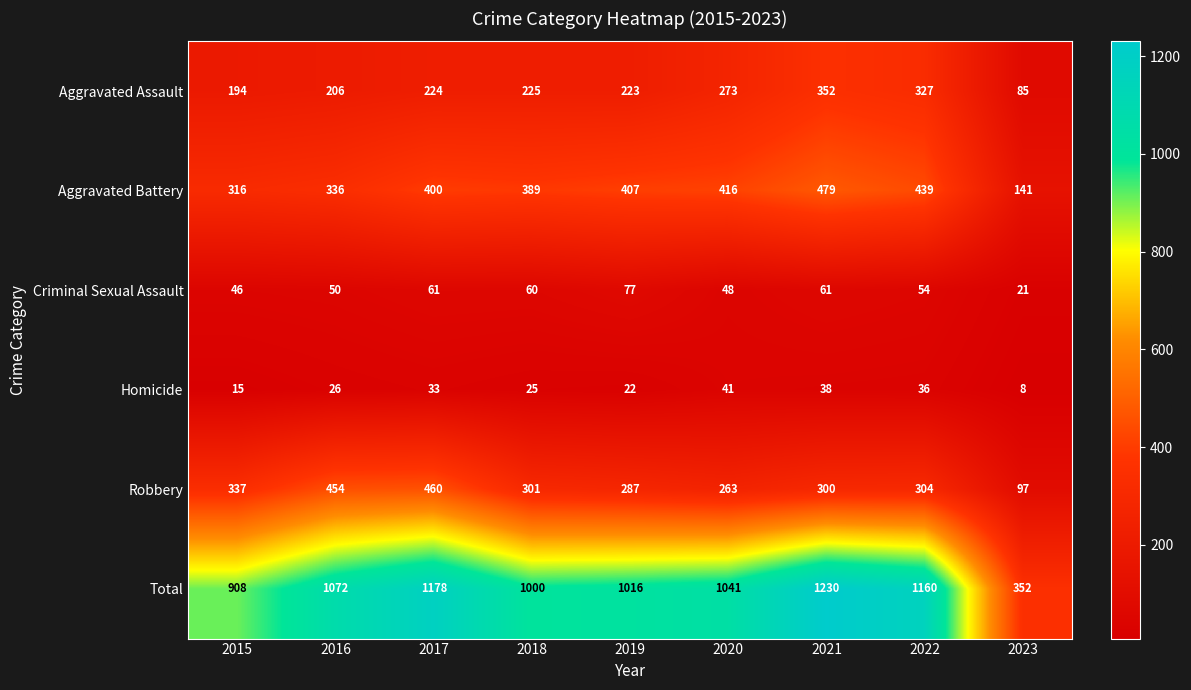

At 2020, list the series in order from smallest to largest.

Homicide, Criminal Sexual Assault, Robbery, Aggravated Assault, Aggravated Battery, Total